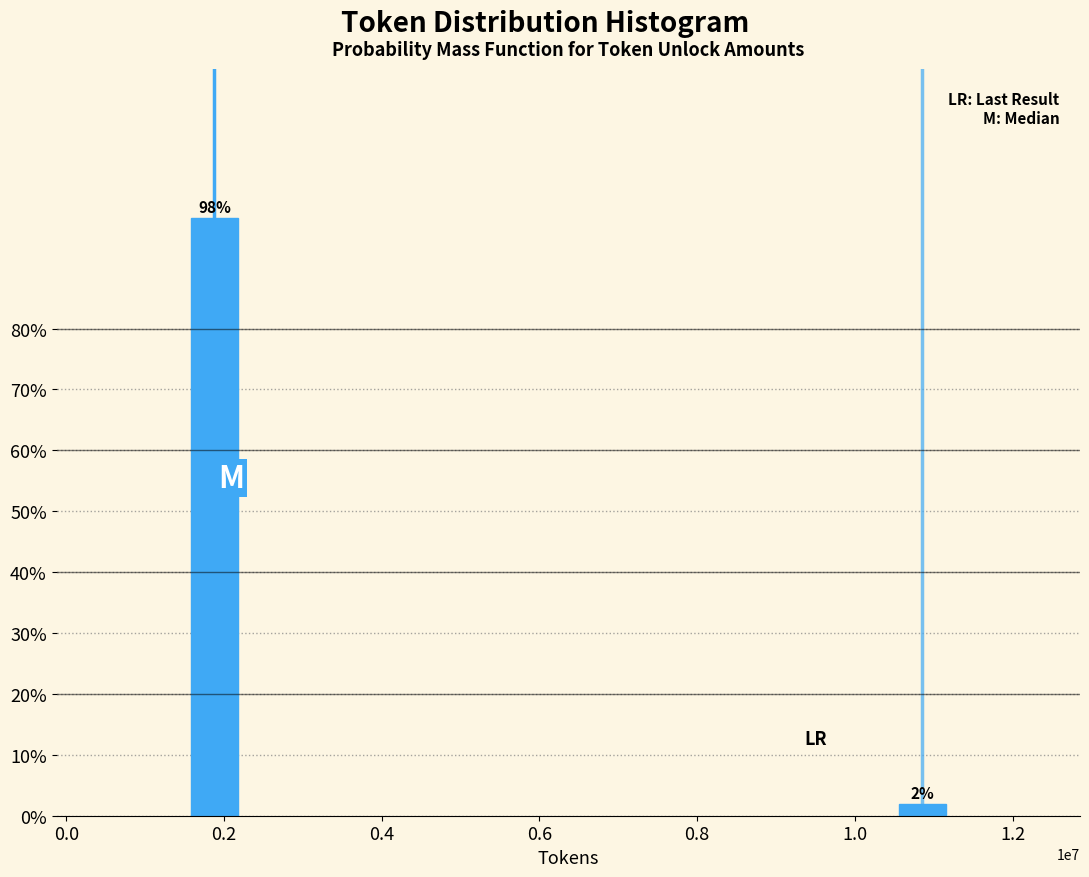

What is the label of the 1st bar from the left?

0.2